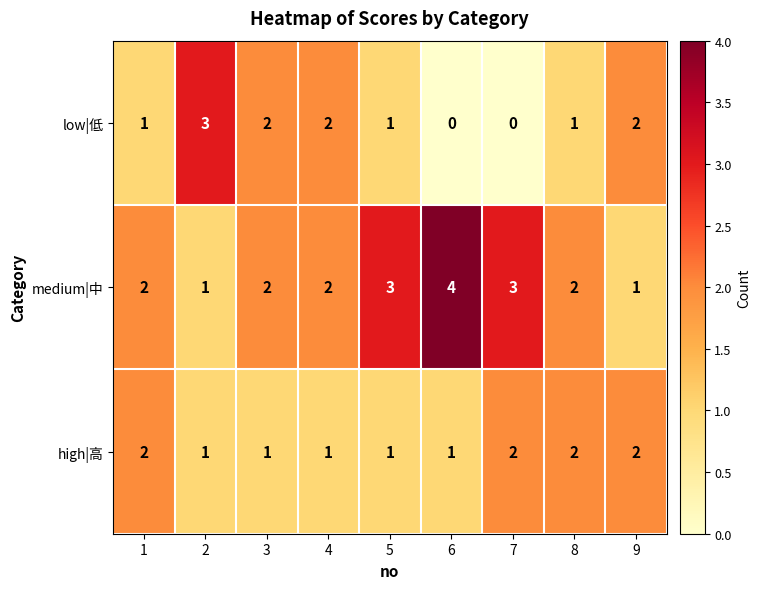

The high|高 series shows 2 at 2. True or false?

False